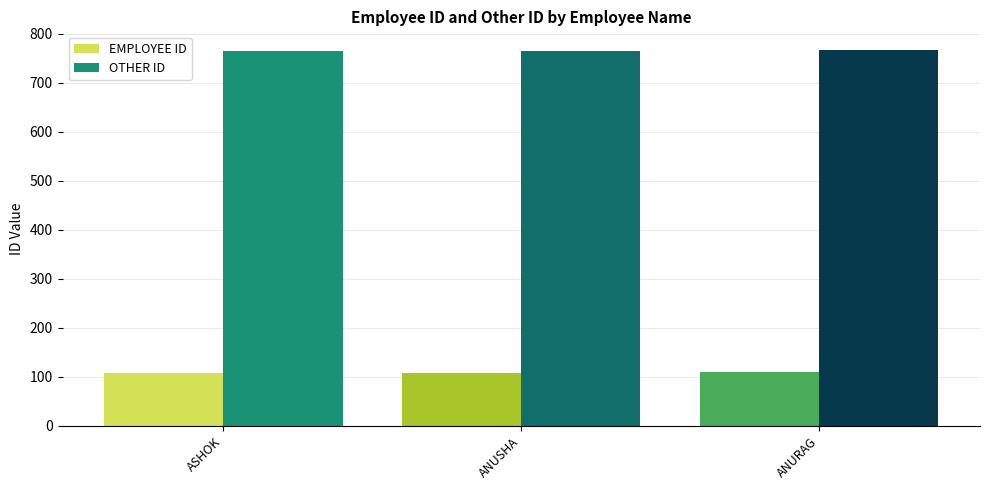

What is the difference between the maximum and second lowest values in the EMPLOYEE ID series?

1